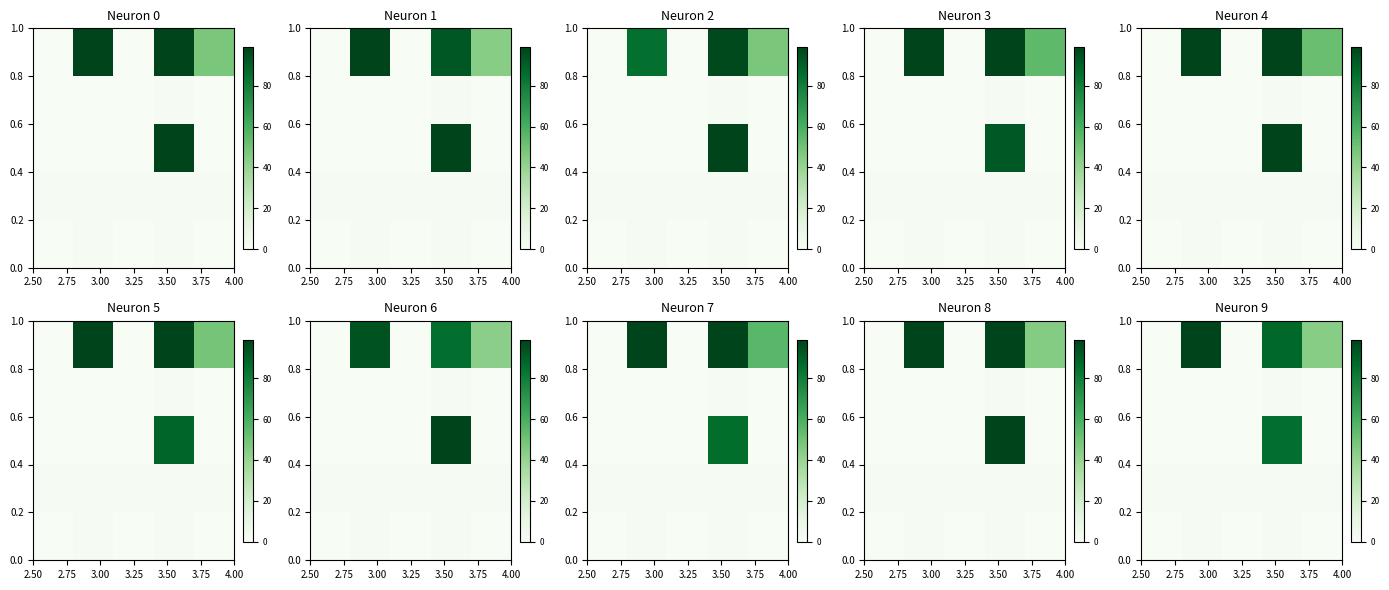

What is the greatest value displayed?

99.0